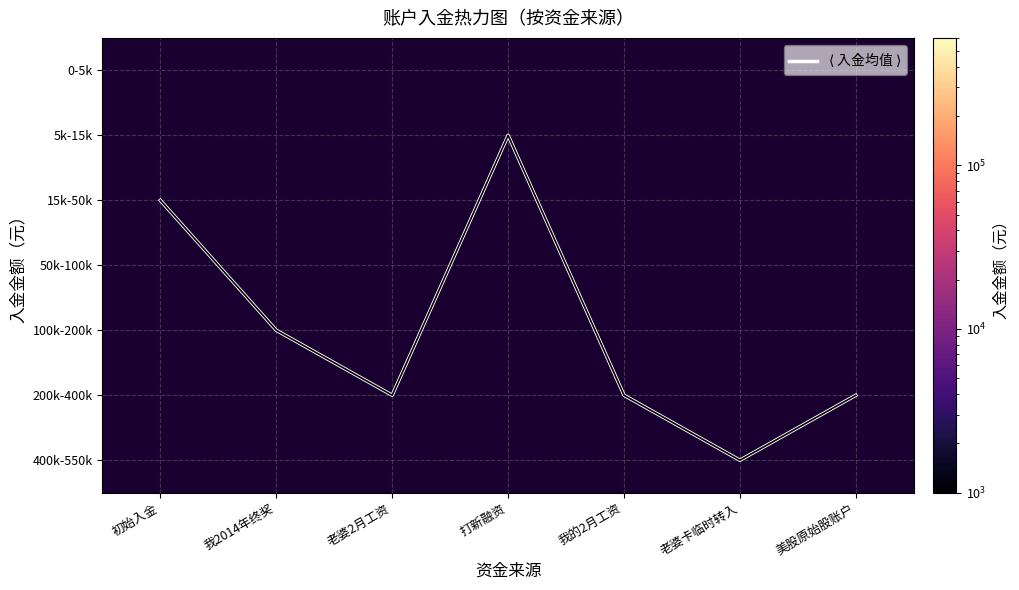

At which category does the chart reach its peak across all series?

打新融资